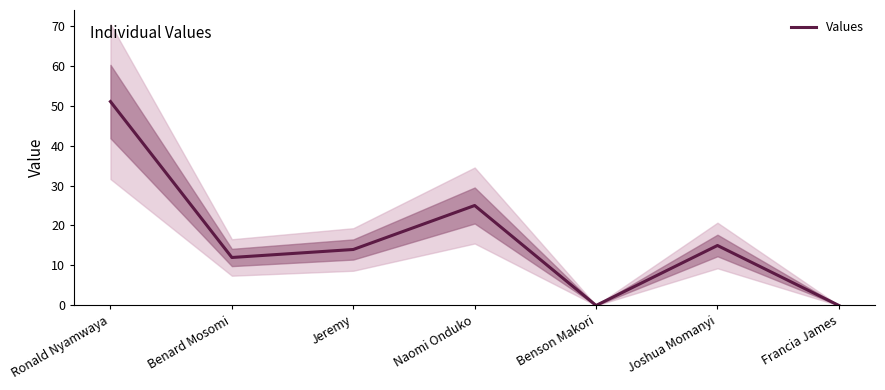

Is this an area chart (filled region under the line)?

No